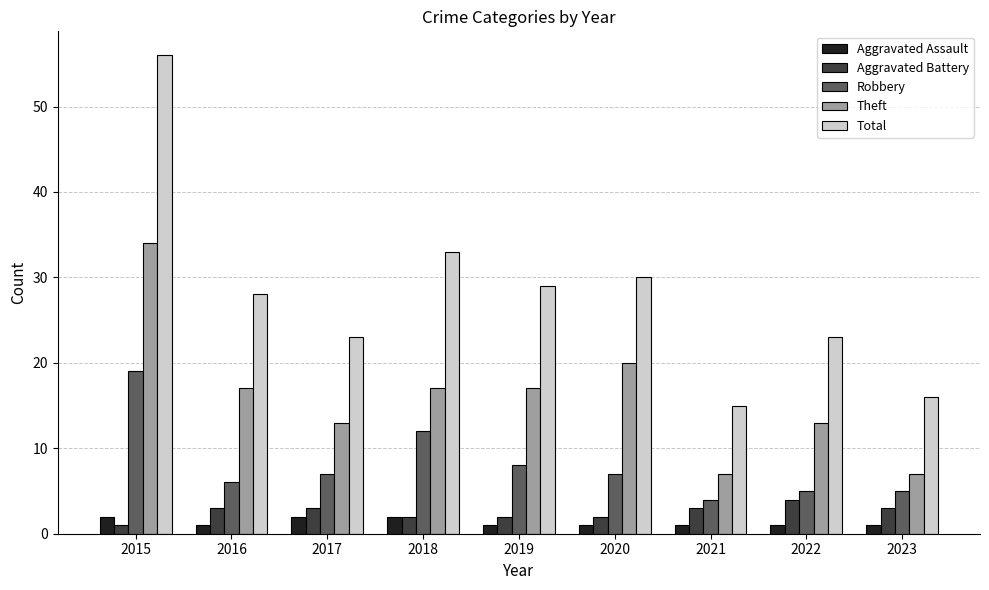

Which series changed the most between 2015 and 2017?

Total